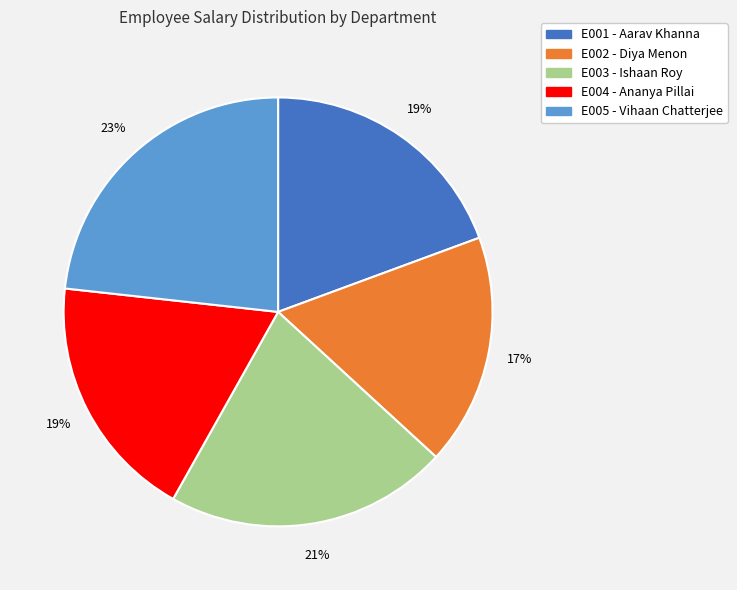

To the nearest percent, what portion does E002 - Diya Menon represent?

17%